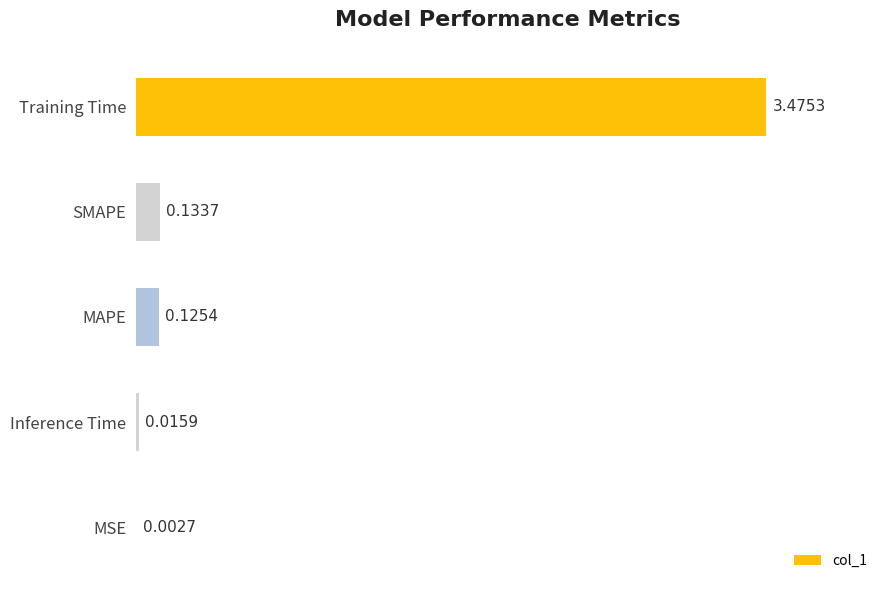

What is the sum of all values?

3.8